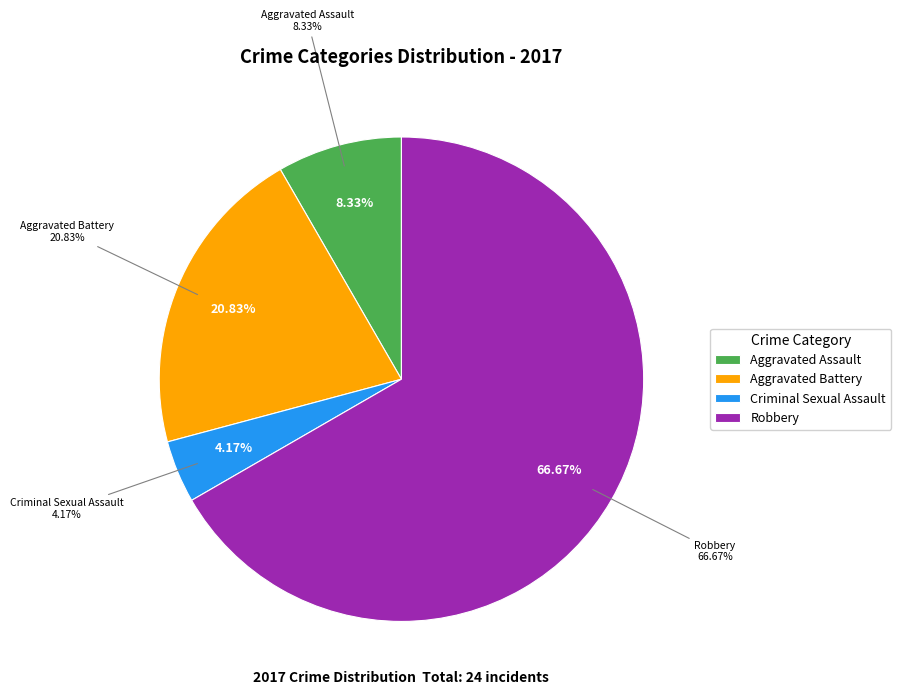

How many segments does this pie chart have?

4